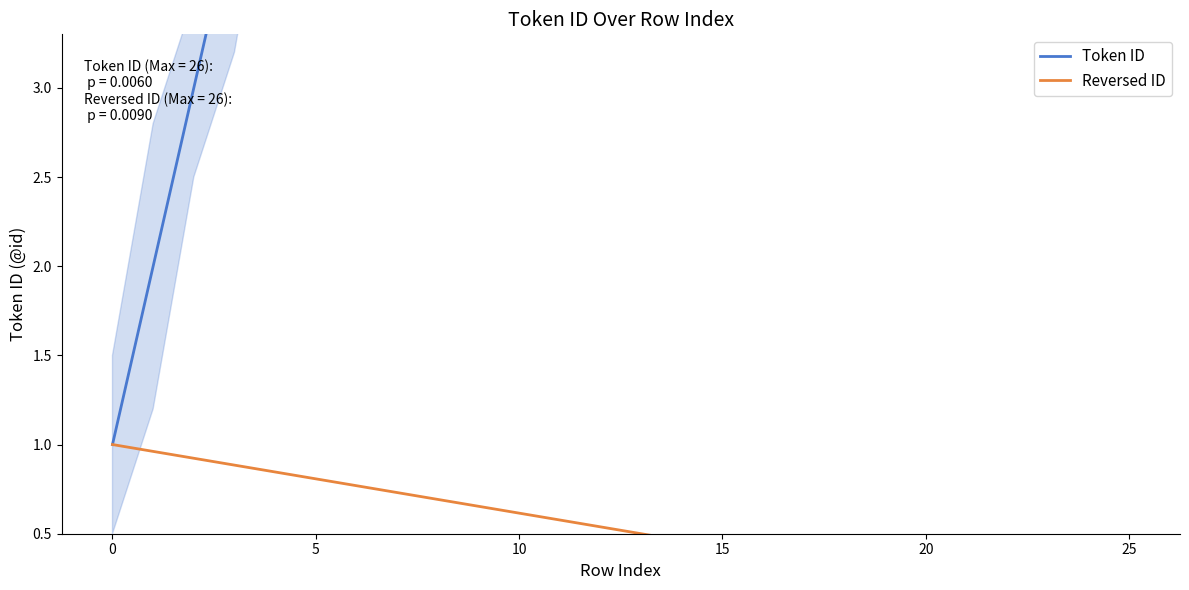

What is the maximum value shown in the chart?

26.0